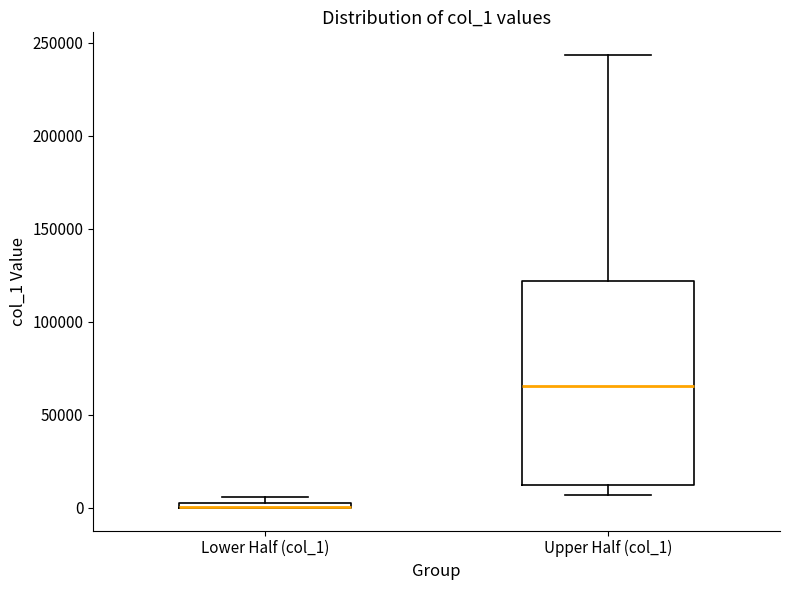

Where is the upper edge of the box for Lower Half (col_1) on the y-axis? The values are not printed on the chart, so give them approximately, as read against the axis.

5000